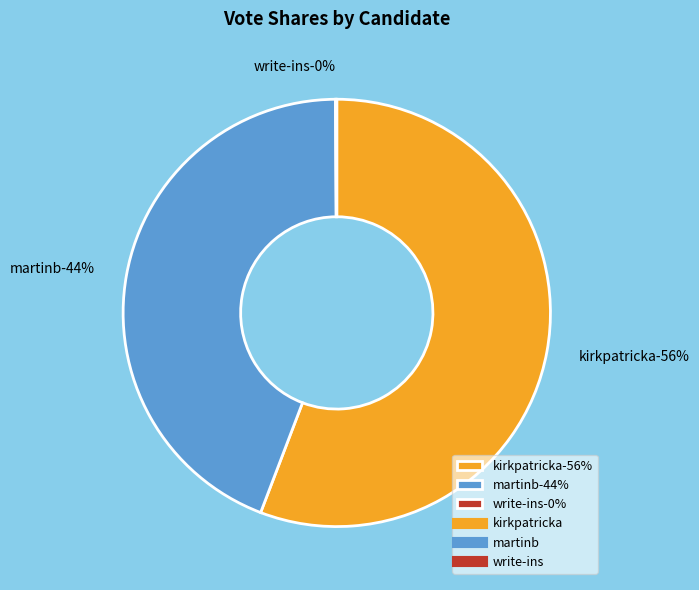

True or false: martinb accounts for 44% of the total.

True